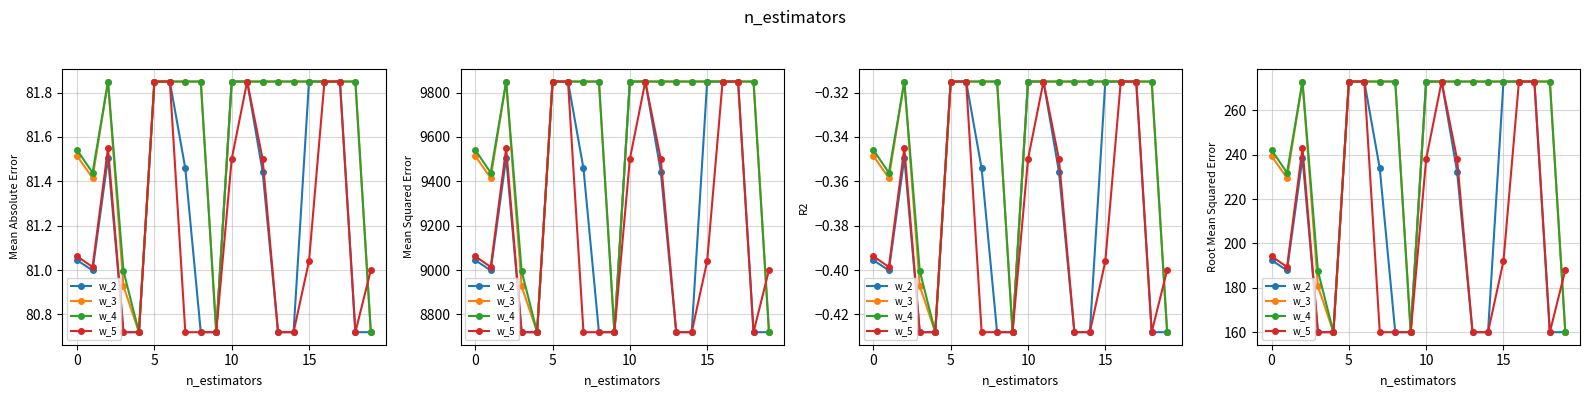

How many values in the w_2 series are below 232?

10